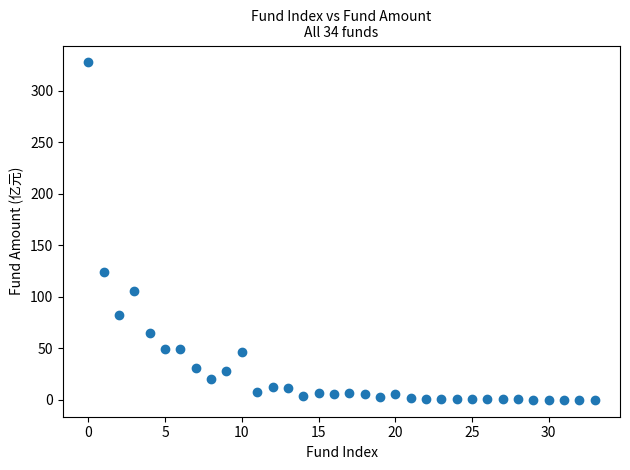

What Y value in the scatter plot is closest to 163?

124.6